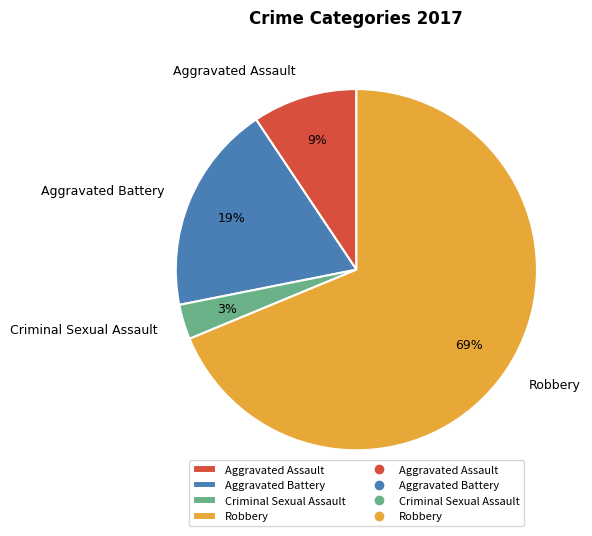

What is the largest slice in the pie chart?

Robbery